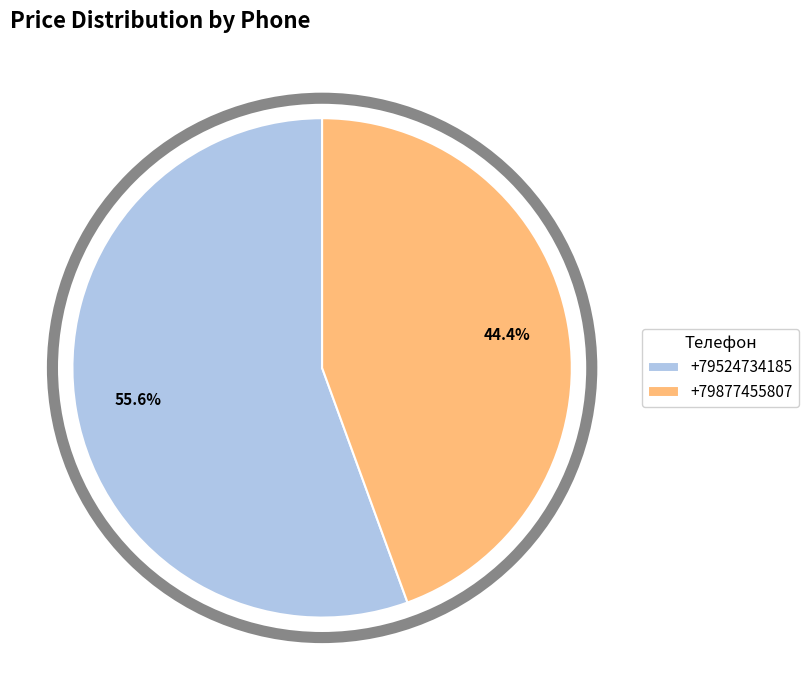

Rank the categories by value from highest to lowest.

+79524734185, +79877455807